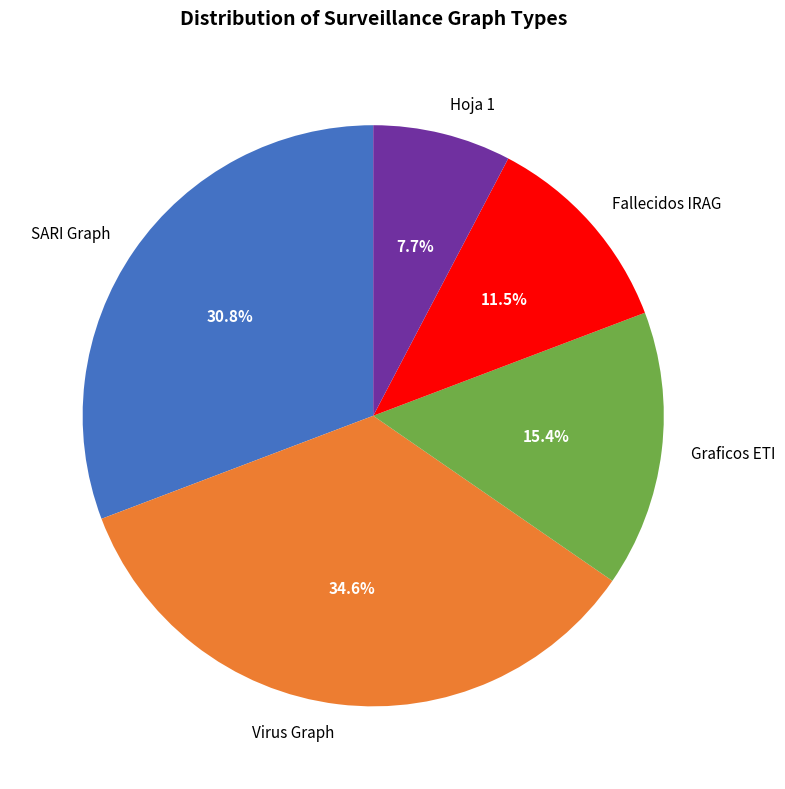

Is it true that Graficos ETI is 15% of the pie?

True